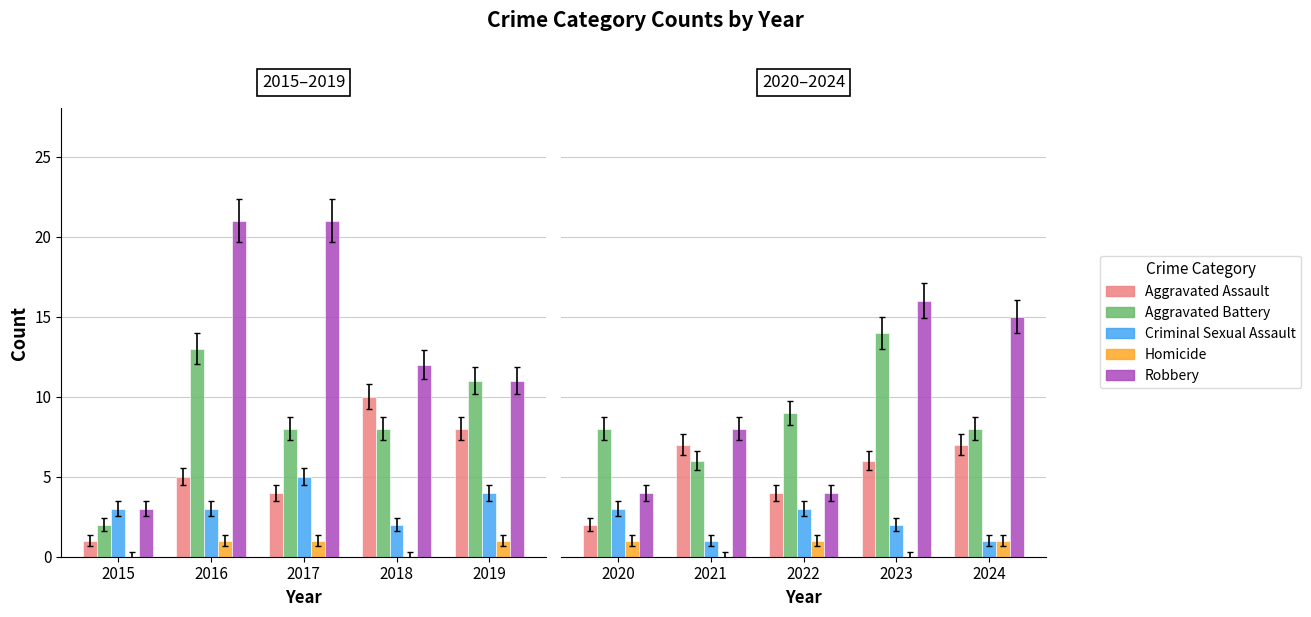

The Homicide series shows 1 at 2016. True or false?

True